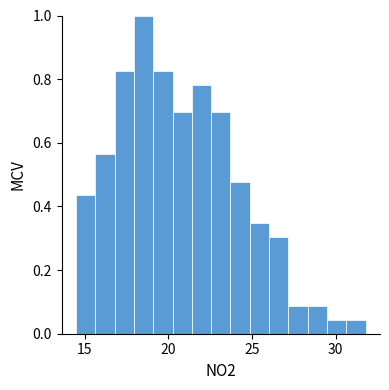

Around what value on the x-axis is the tallest bar? Give the approximate position of its centre, as read against the axis.

18.5